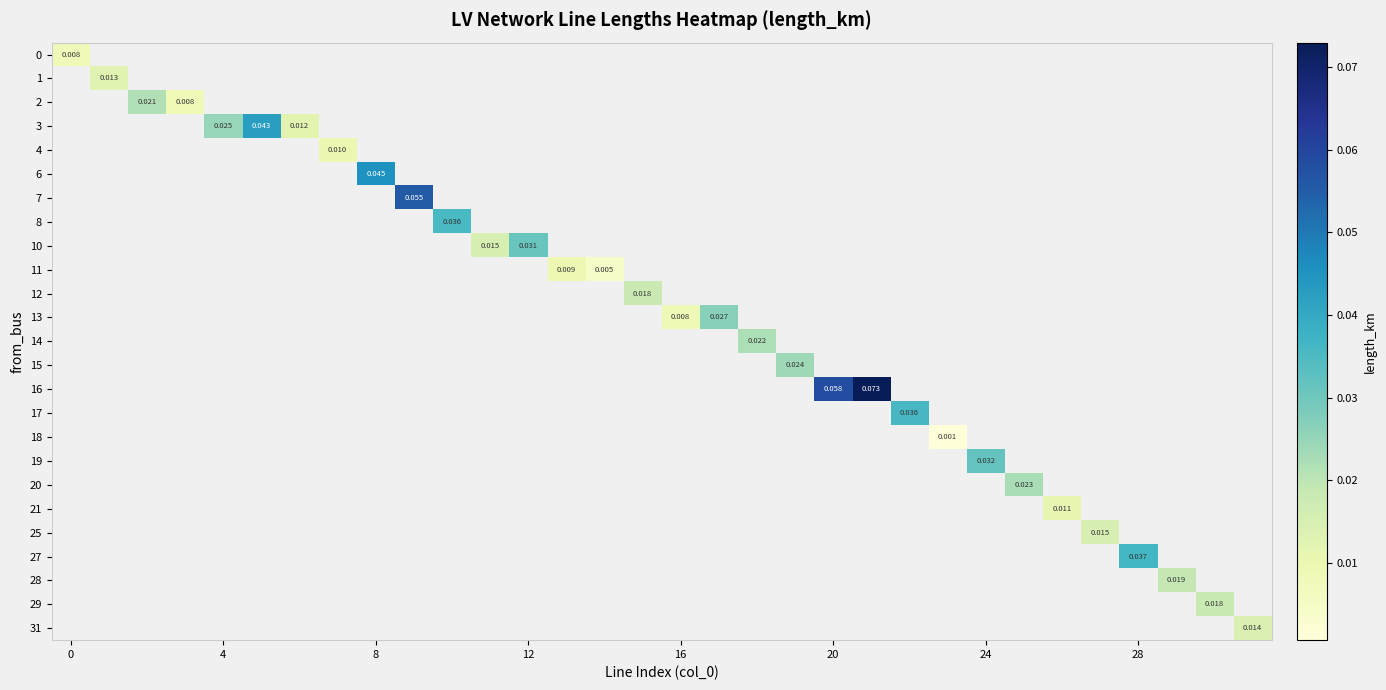

How many series are shown in this chart?

25